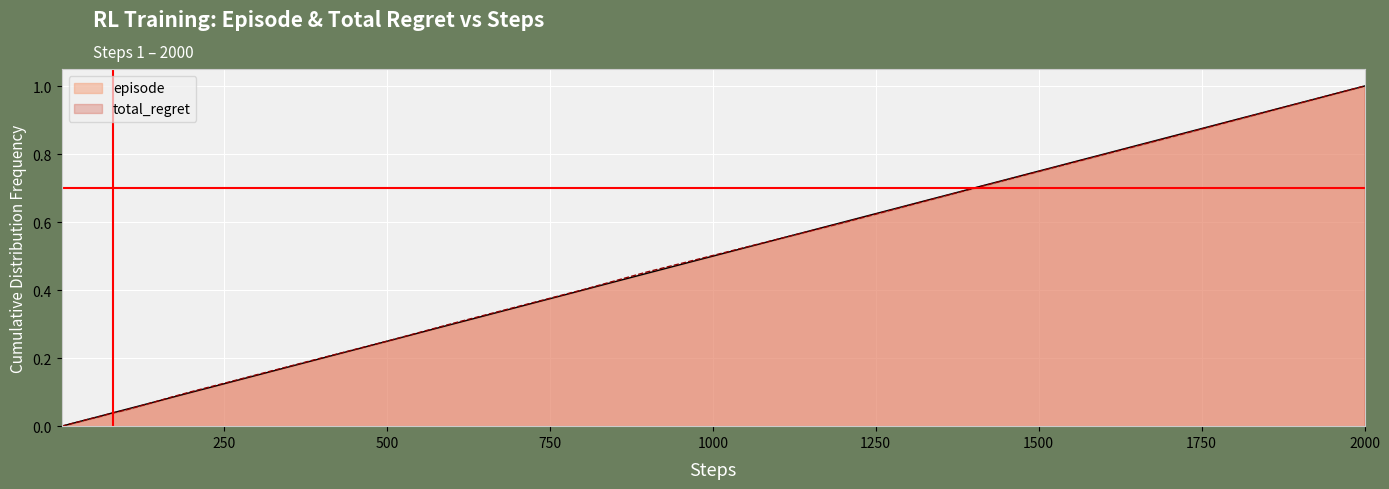

How many positive values does the episode series have?

39